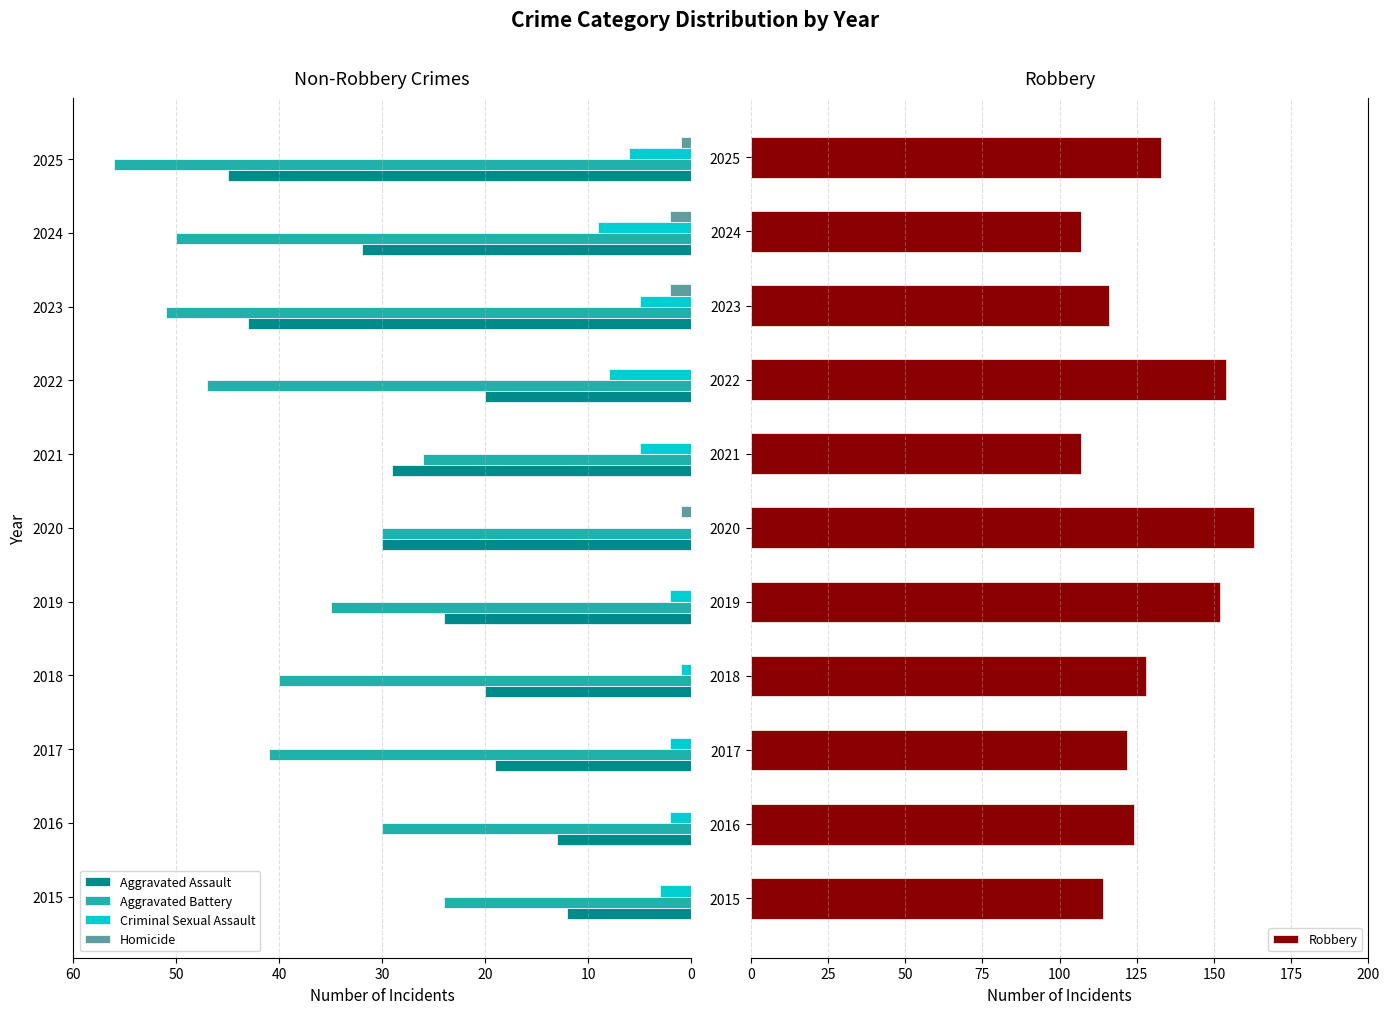

Is it true that Aggravated Battery equals 46 at 2019?

False